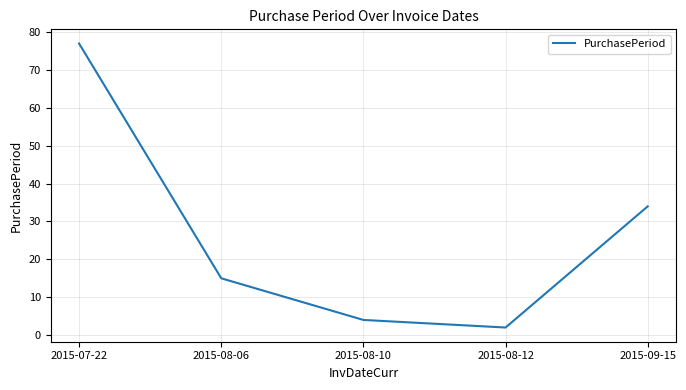

What is the approximate value at 2015-08-10, to the nearest 5?

5